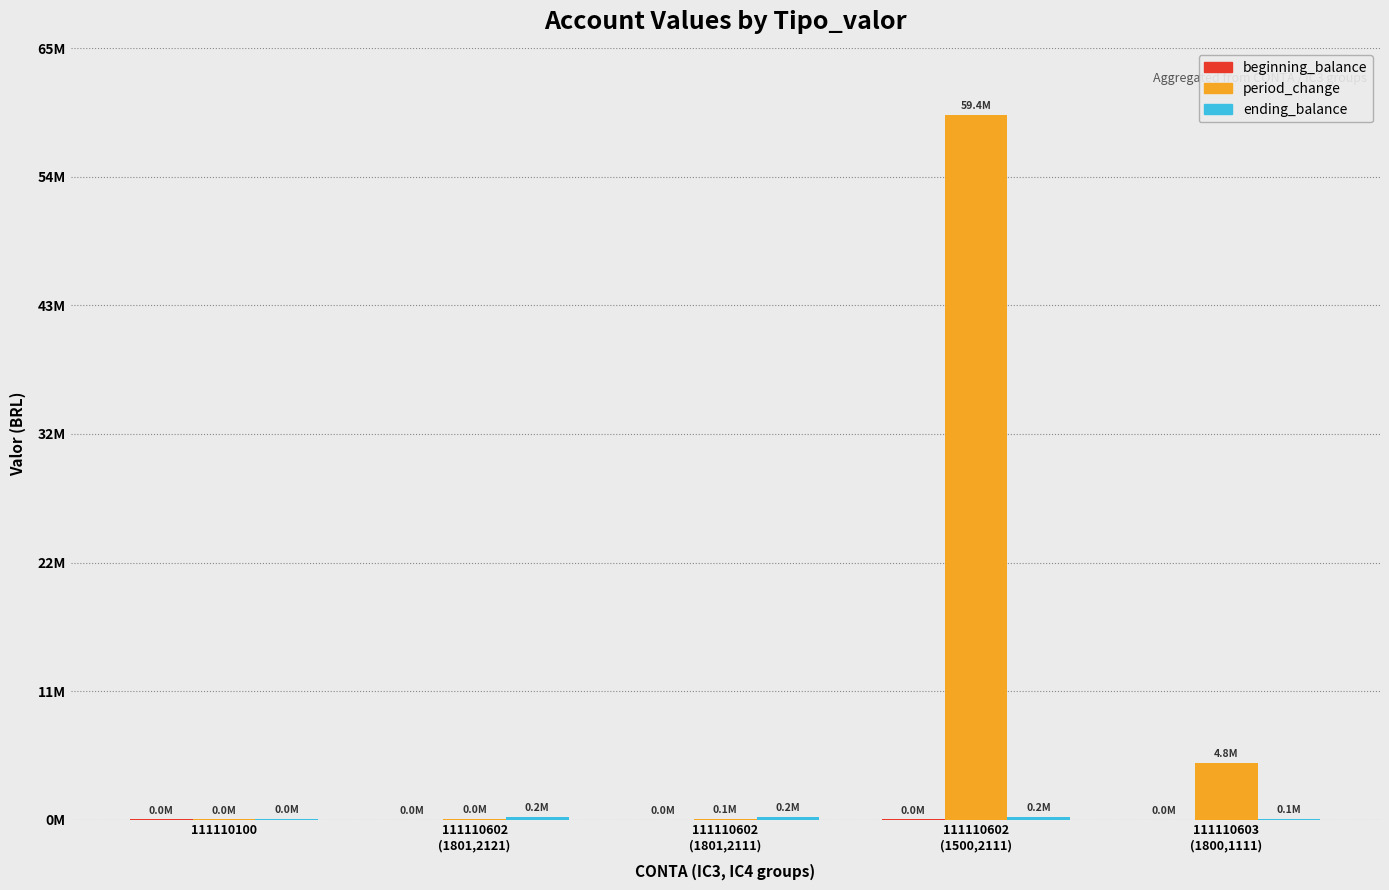

List the series in order of their peak value, highest first.

period_change, ending_balance, beginning_balance